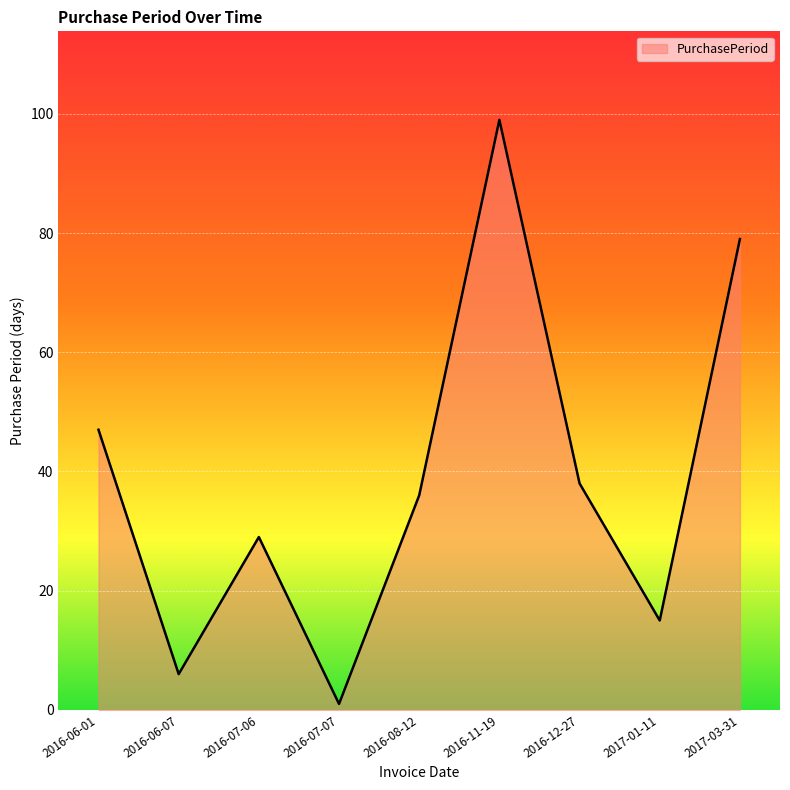

How many lines are shown in the chart?

1